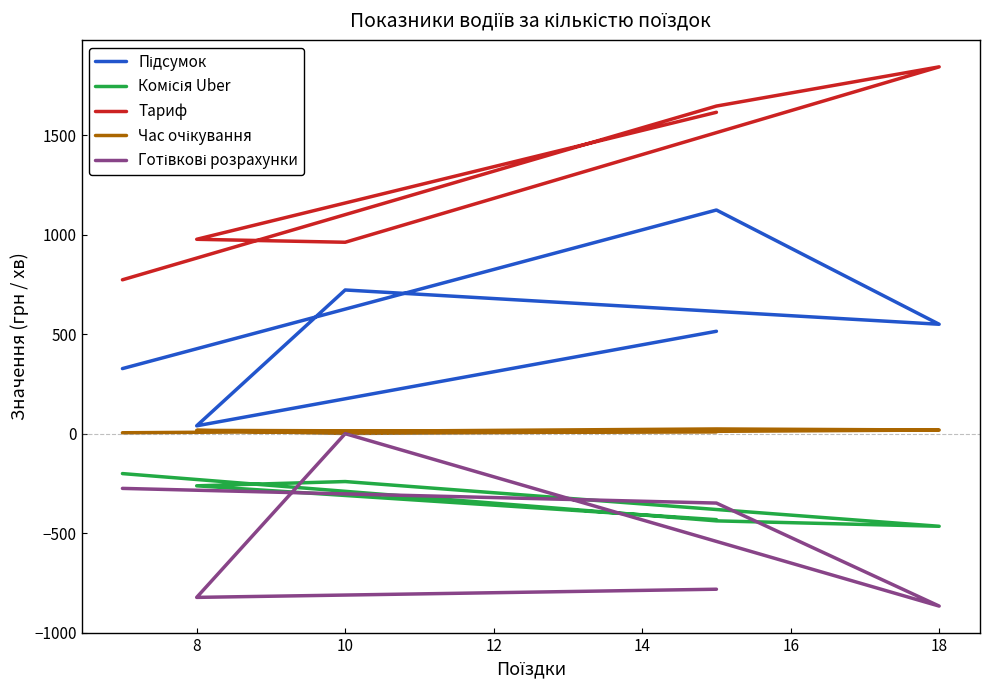

What is the sum of all Готівкові розрахунки values?

-3095.2